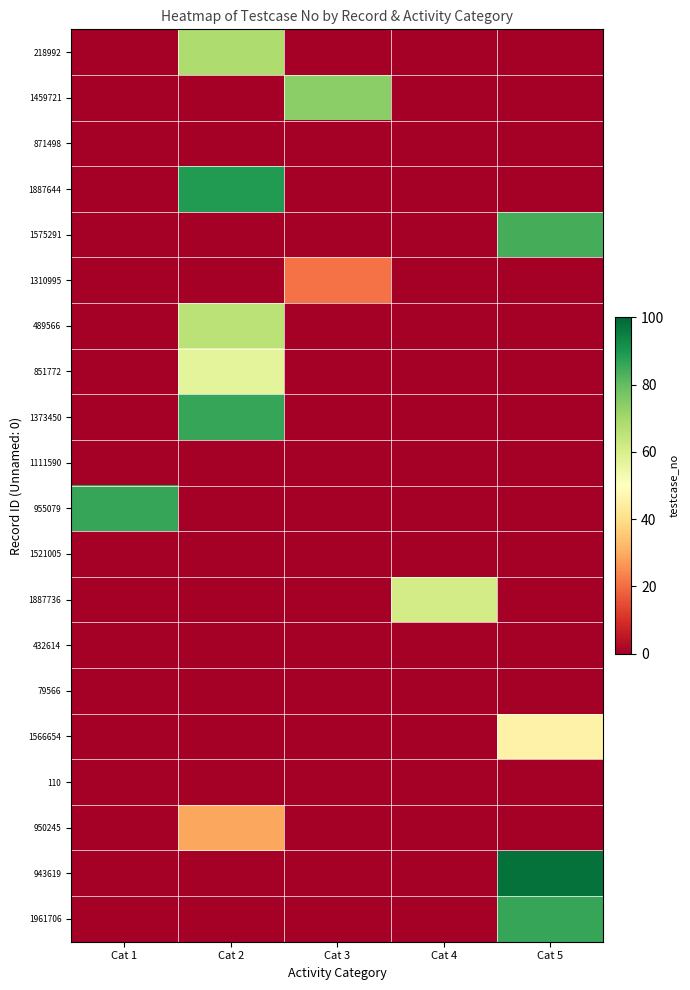

What is the total value across all series at Cat 3?

95